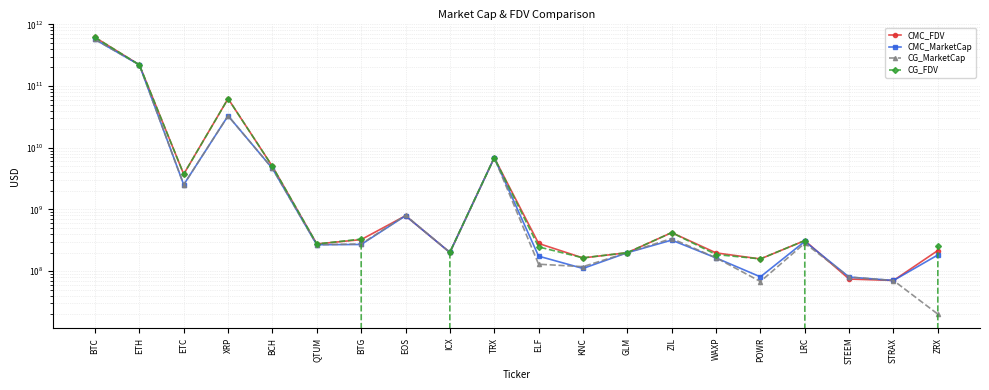

What position from the left is ICX?

9